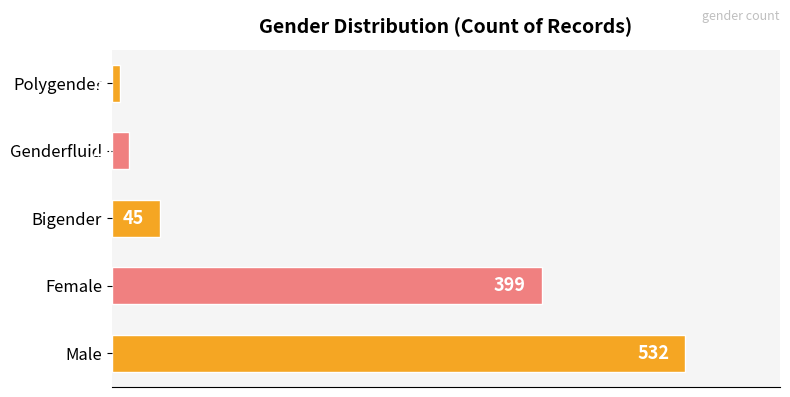

What is the difference between the second highest and minimum values?

391